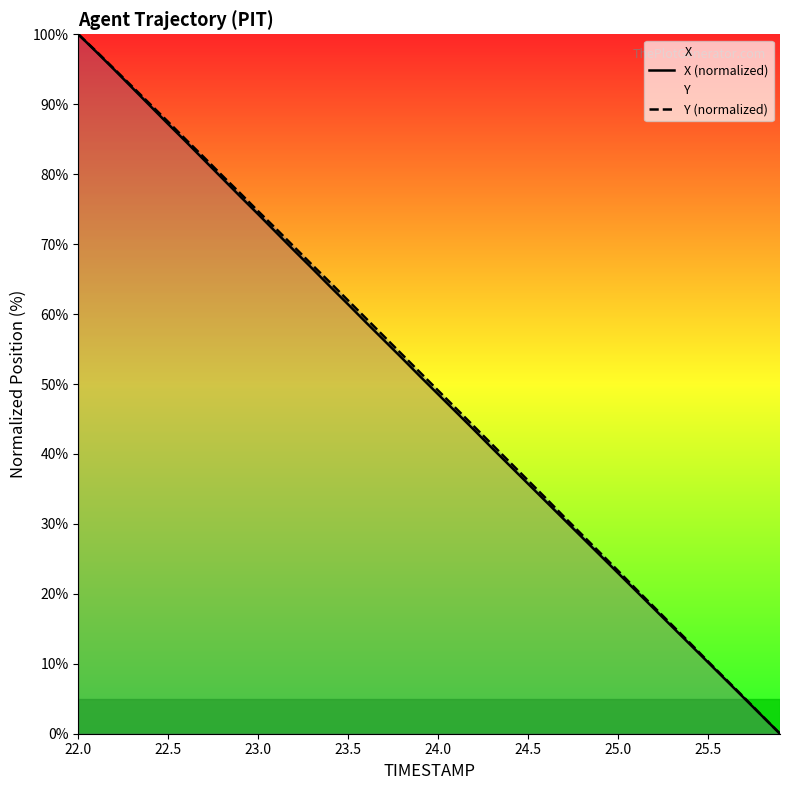

At how many categories does at least one series exceed 59?

17